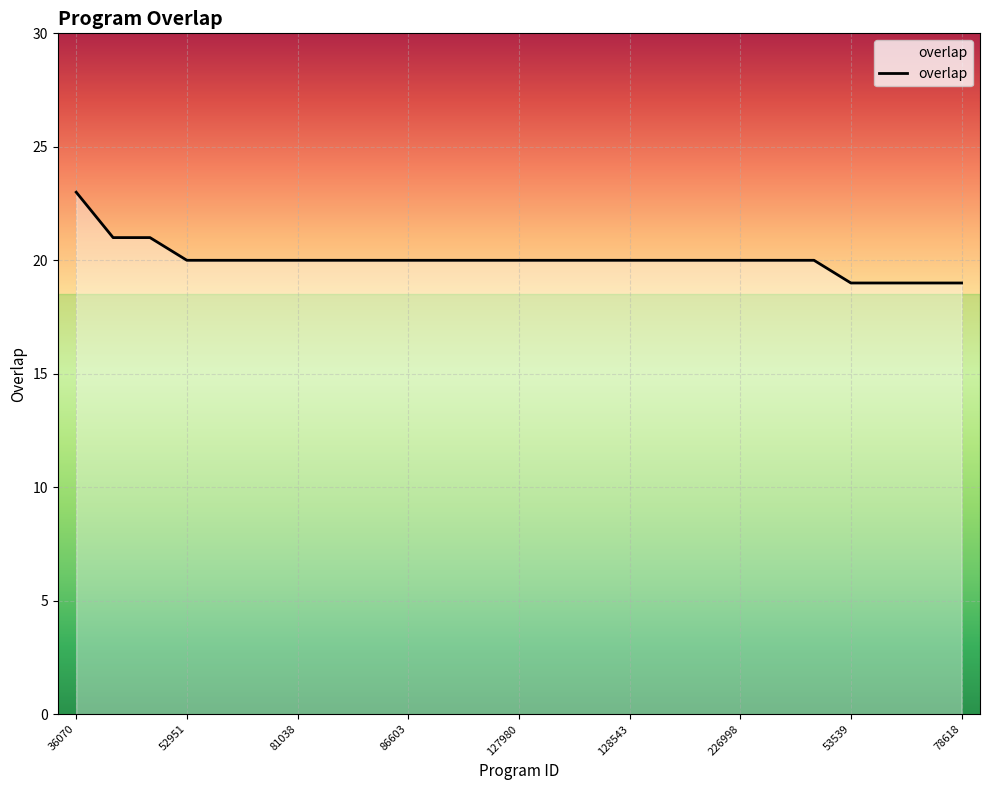

What is the difference between the maximum and minimum values?

4